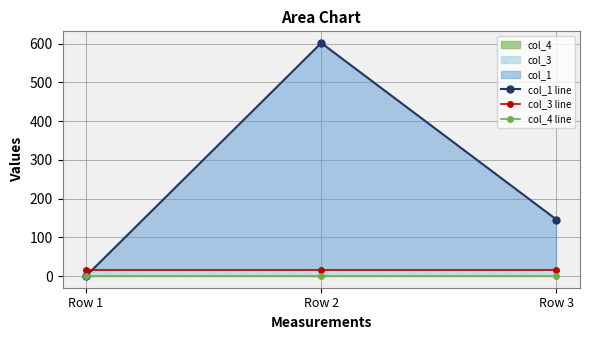

Is it true that col_1 line equals -397.8 at Row 1?

False